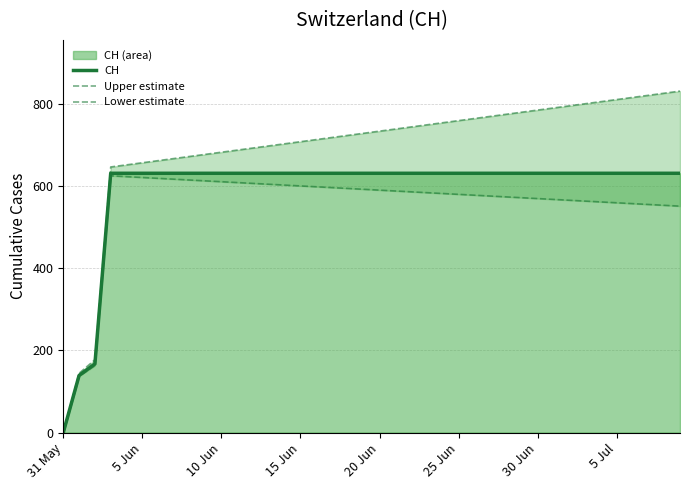

What is the difference between the maximum and second lowest values in the Upper estimate series?

686.9